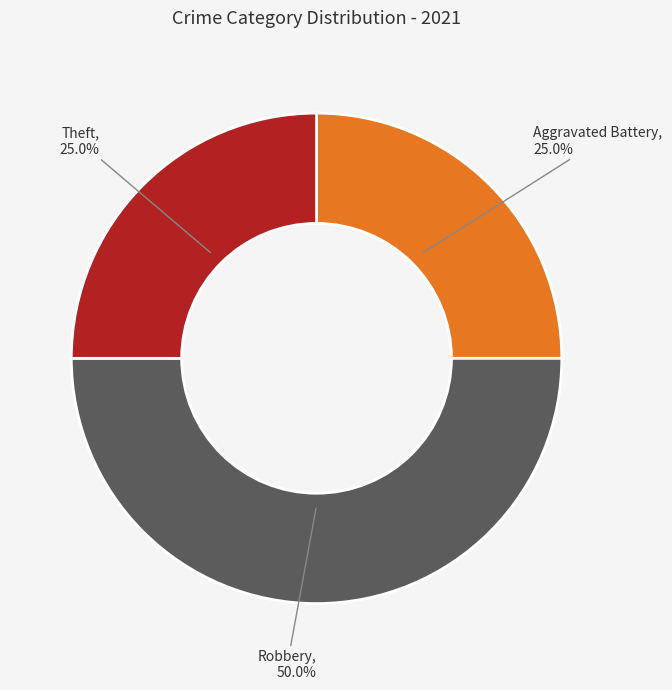

Is Theft the majority of the pie?

No